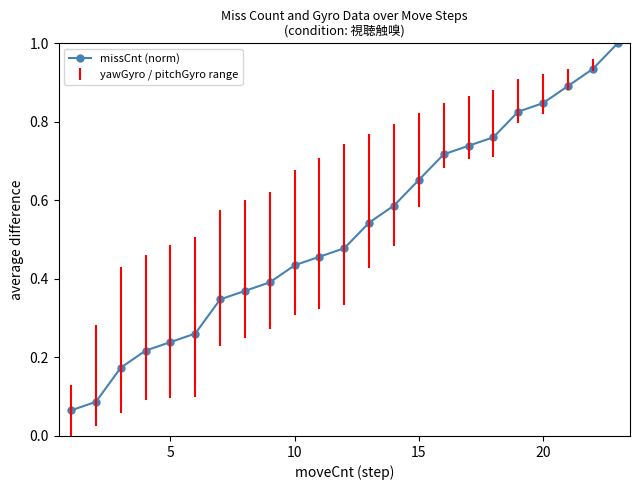

What is the sum of all values?

12.0